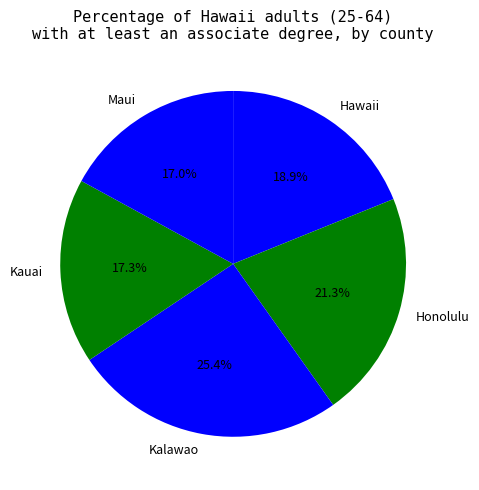

To the nearest percent, what is the combined percentage of Maui and Honolulu?

38%